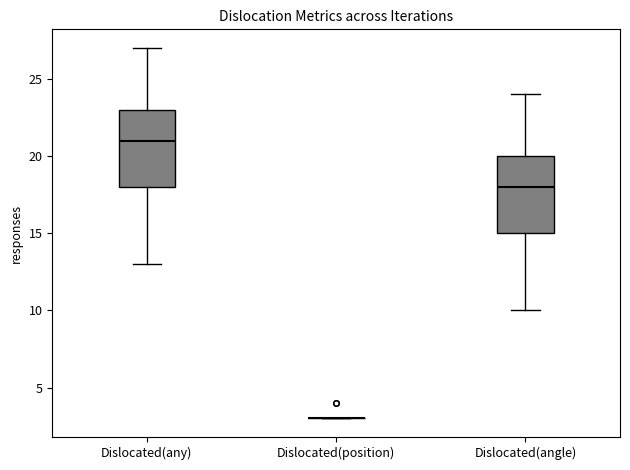

Reading left to right, transcribe this box plot: for each box, give where its median line is, the range the box spans, and where its two whiskers end, as read against the y-axis. The values are not printed on the chart, so give them approximately, as read against the axis.

Dislocated(any): median 21, box 18 to 23, whiskers 13 to 27
Dislocated(position): box collapsed to a line at 3, whiskers 3 to 3
Dislocated(angle): median 18, box 15 to 20, whiskers 10 to 24